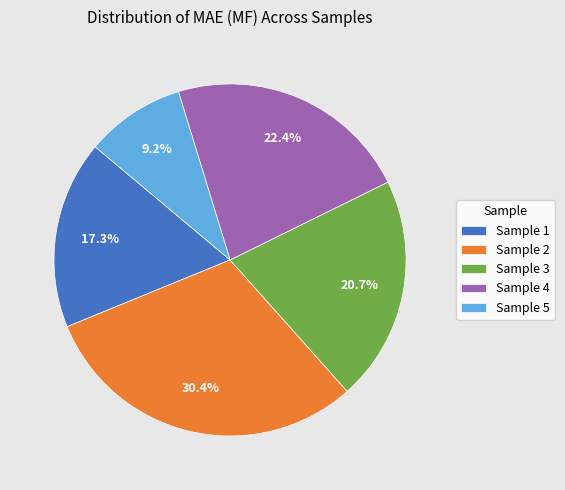

What is the largest slice in the pie chart?

Sample 2